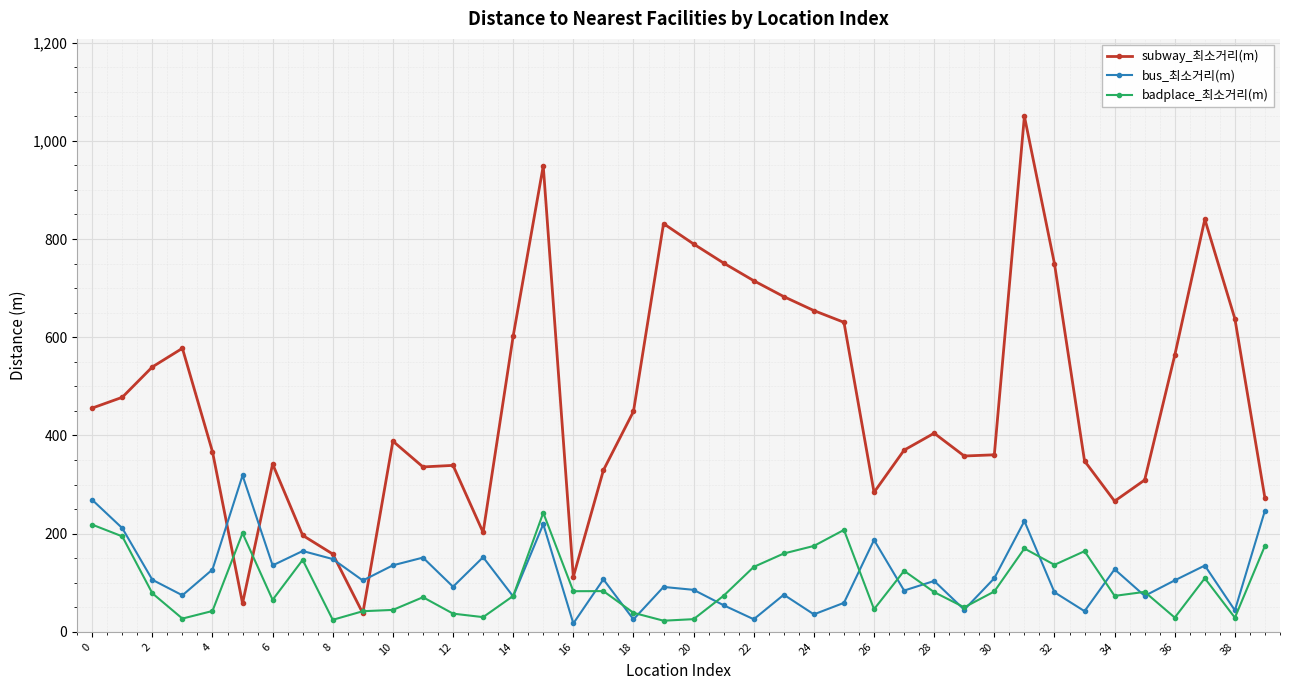

Which series has the widest spread of values?

subway_최소거리(m)